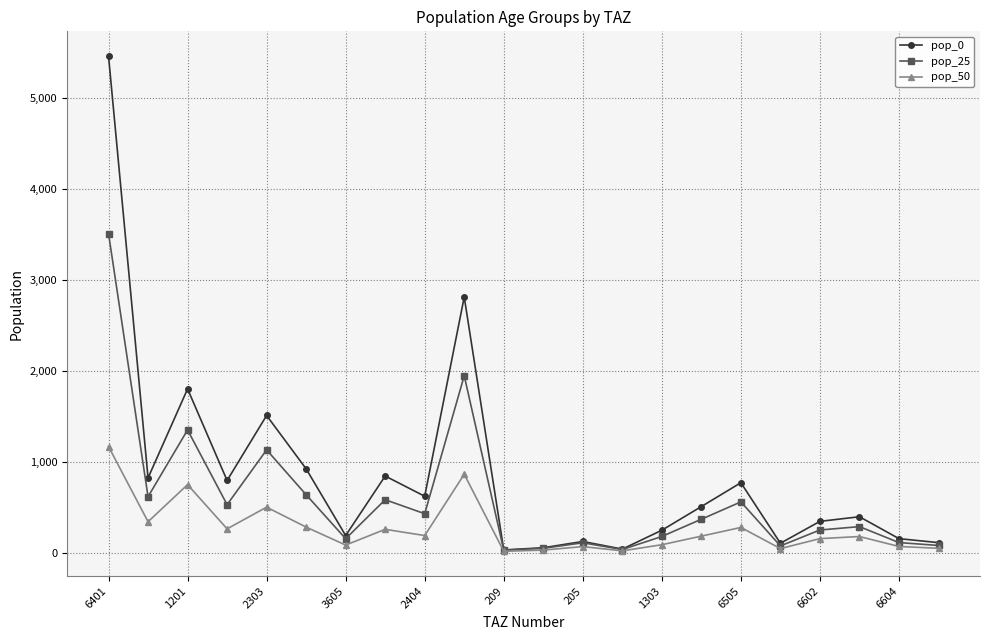

How many lines are shown in the chart?

3